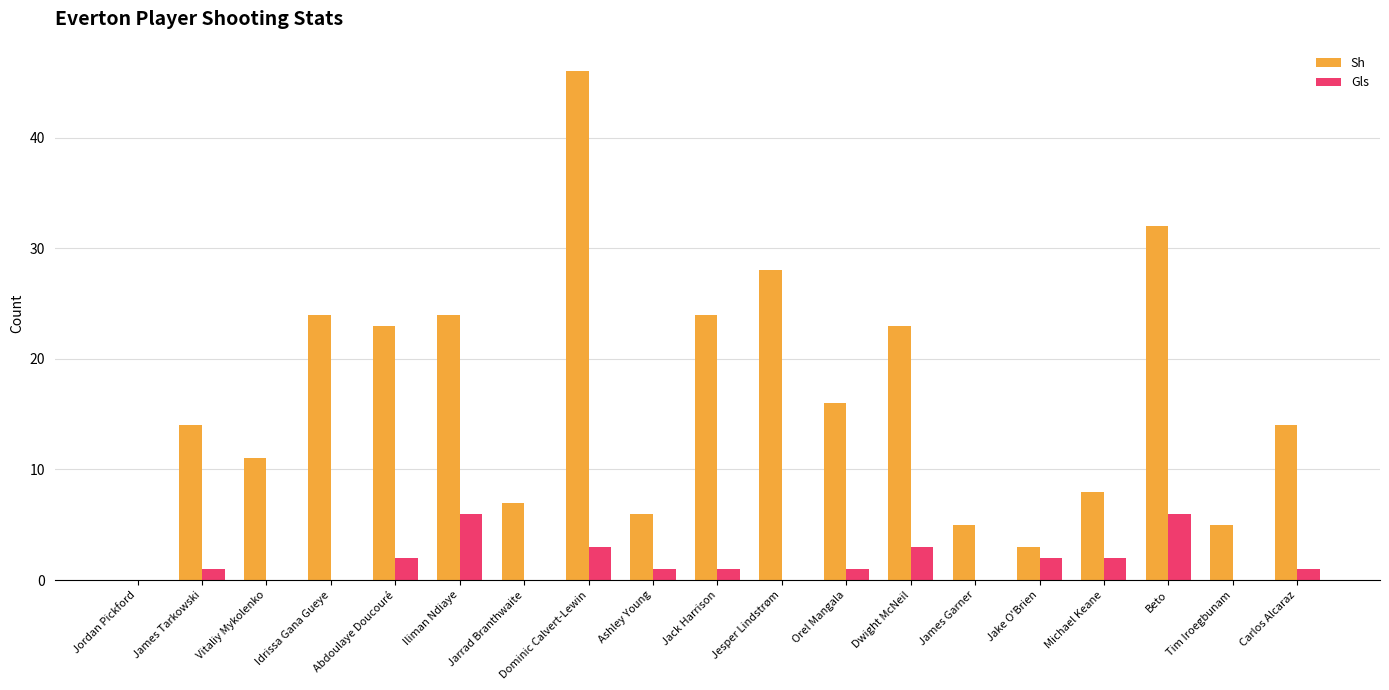

Which series changed the most between Abdoulaye Doucouré and Ashley Young?

Sh